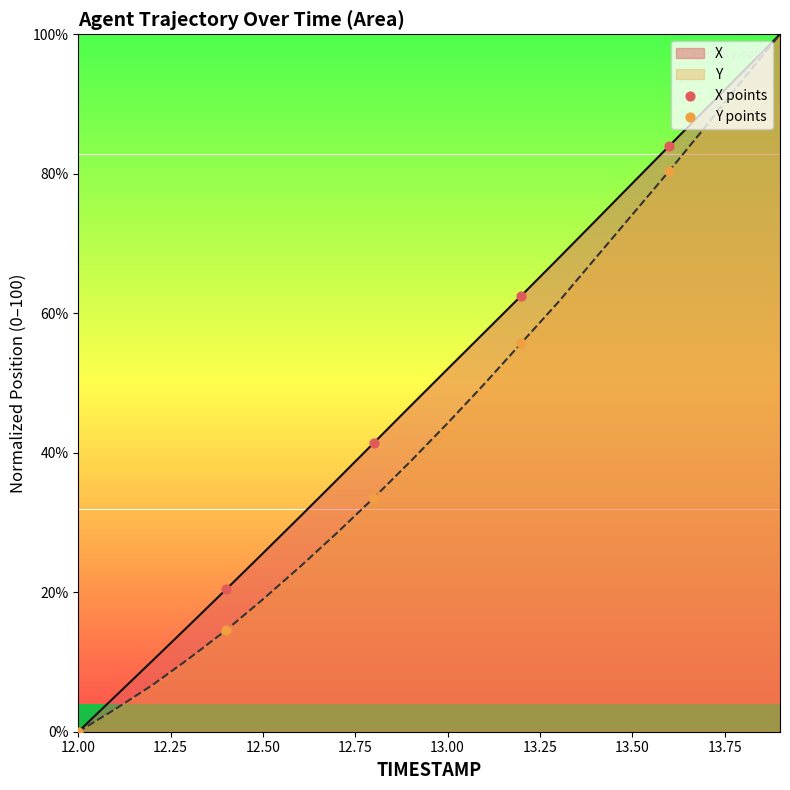

What is the total value across all series at 13.00?

96.3